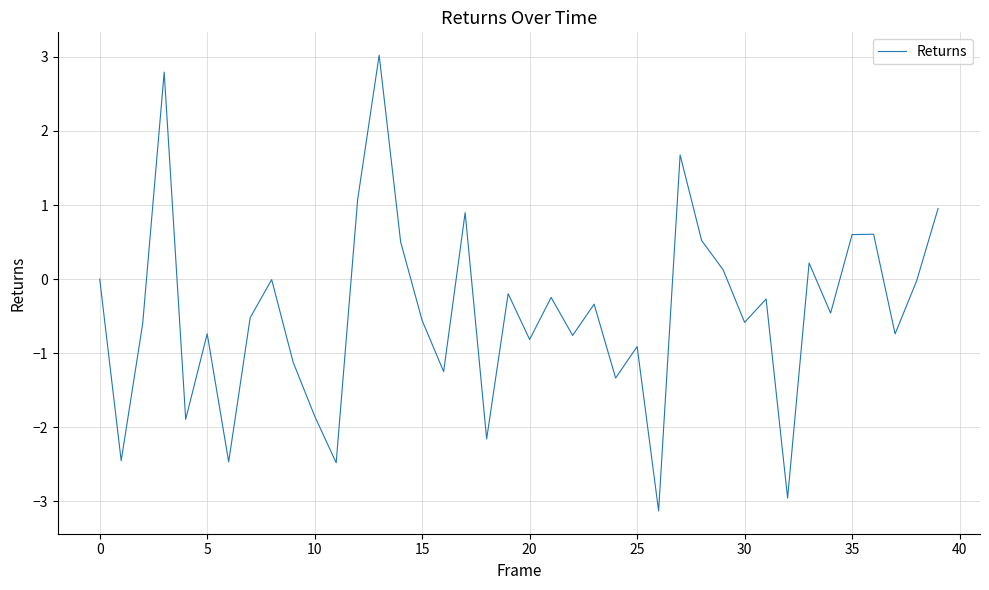

What is the minimum value shown in the chart?

-3.1